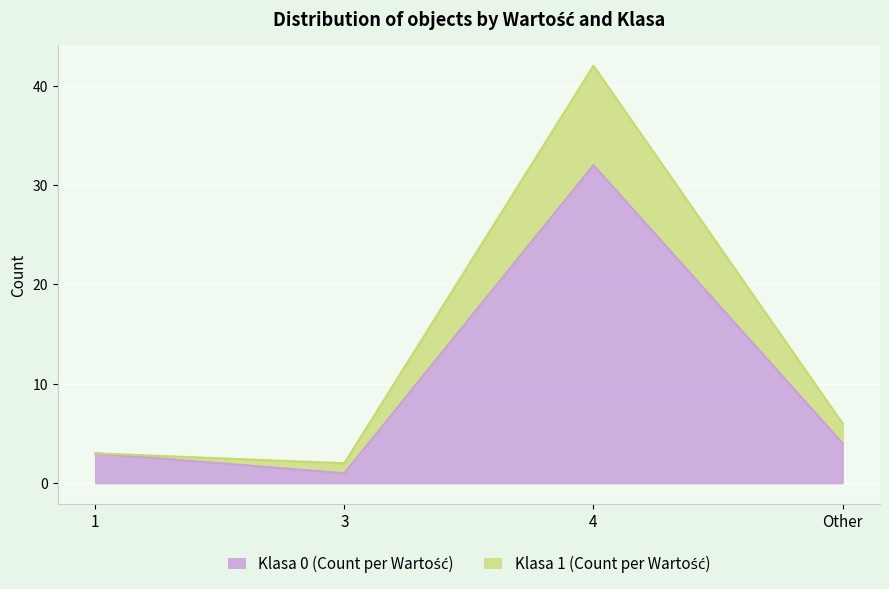

Where is Klasa 1 (Count per Wartość) nearest to the value 22?

Other